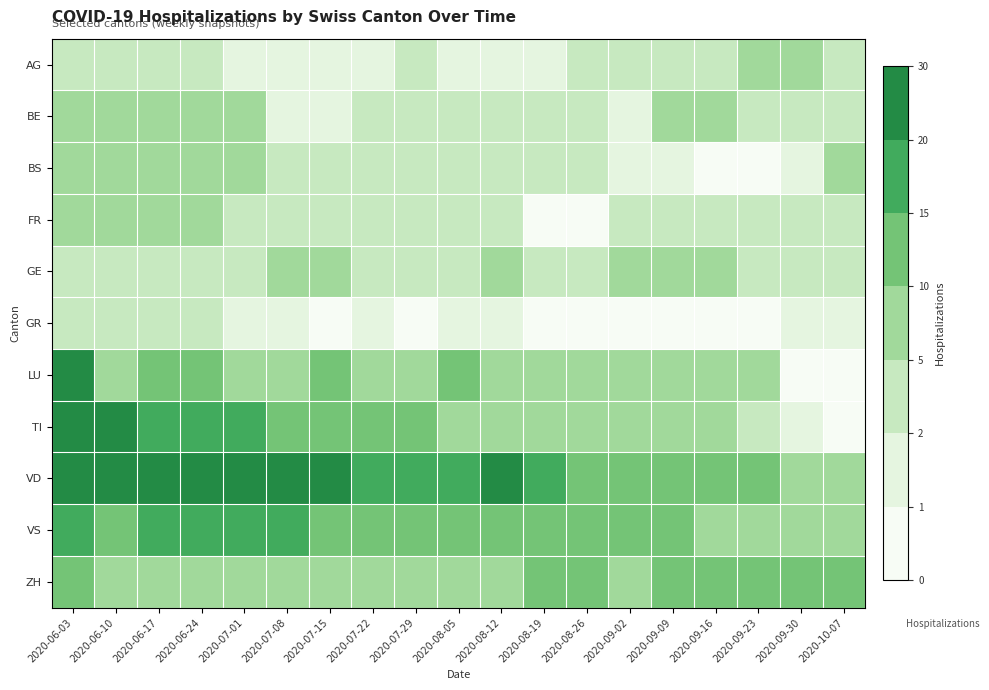

Between 2020-07-08 and 2020-09-02, which is larger?

2020-09-02